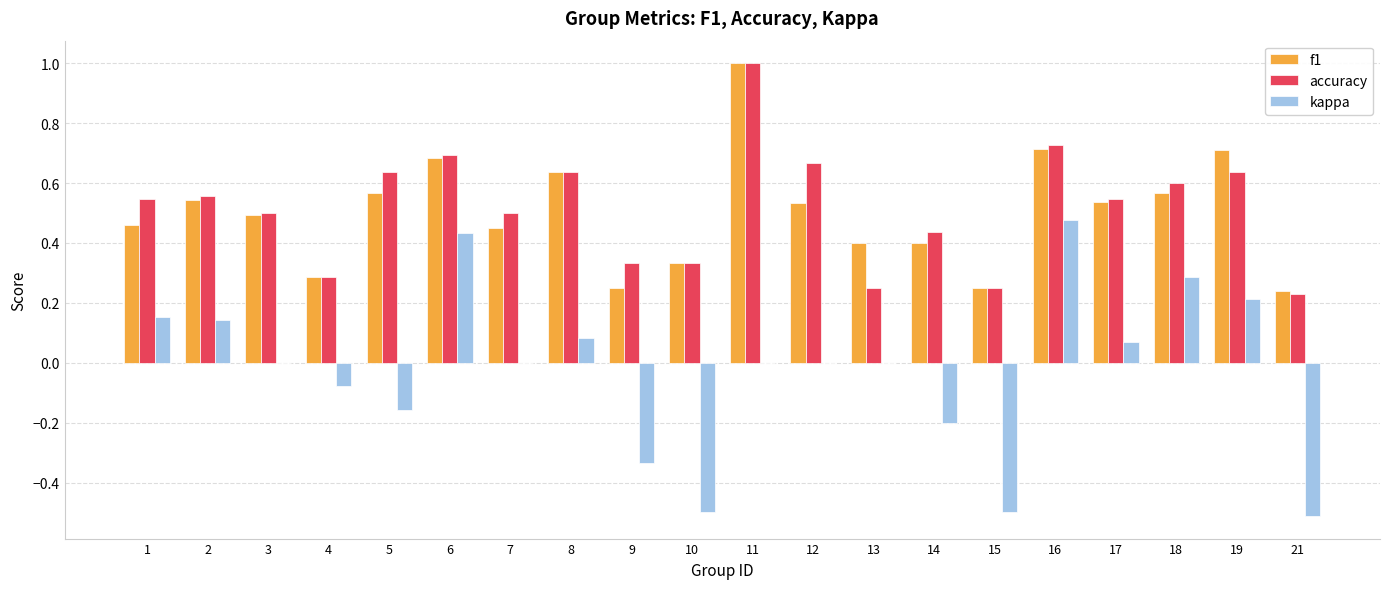

What is the maximum value shown in the chart?

1.0